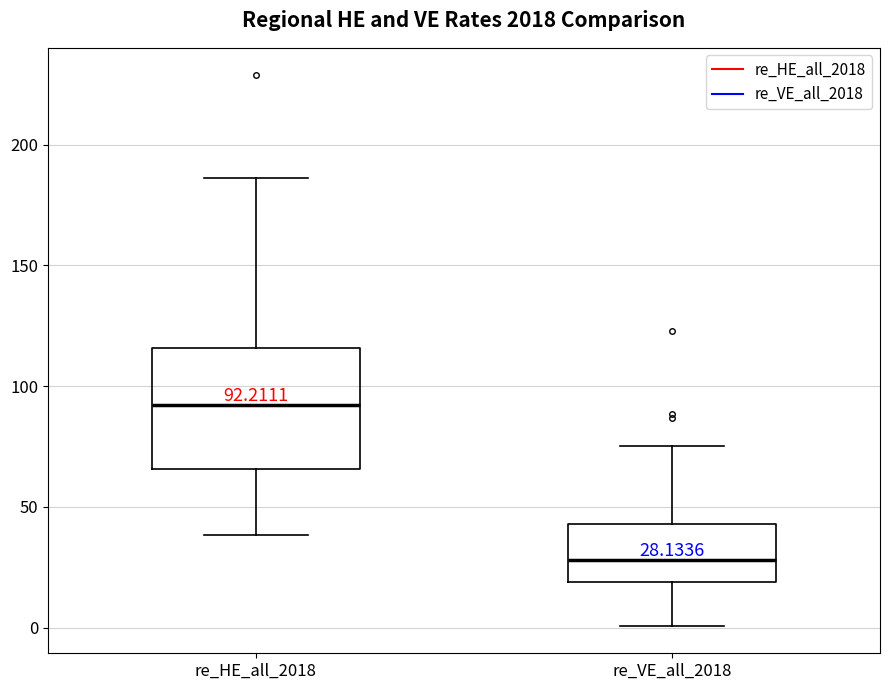

Which box is the tallest, from its lower edge to its upper edge?

re_HE_all_2018